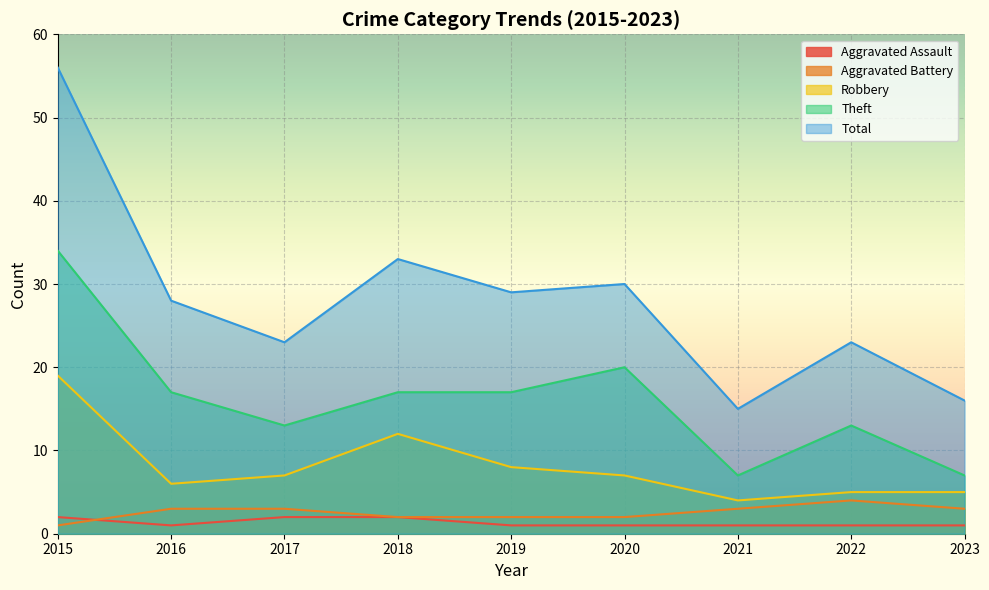

Where is the first local maximum for Robbery?

2018